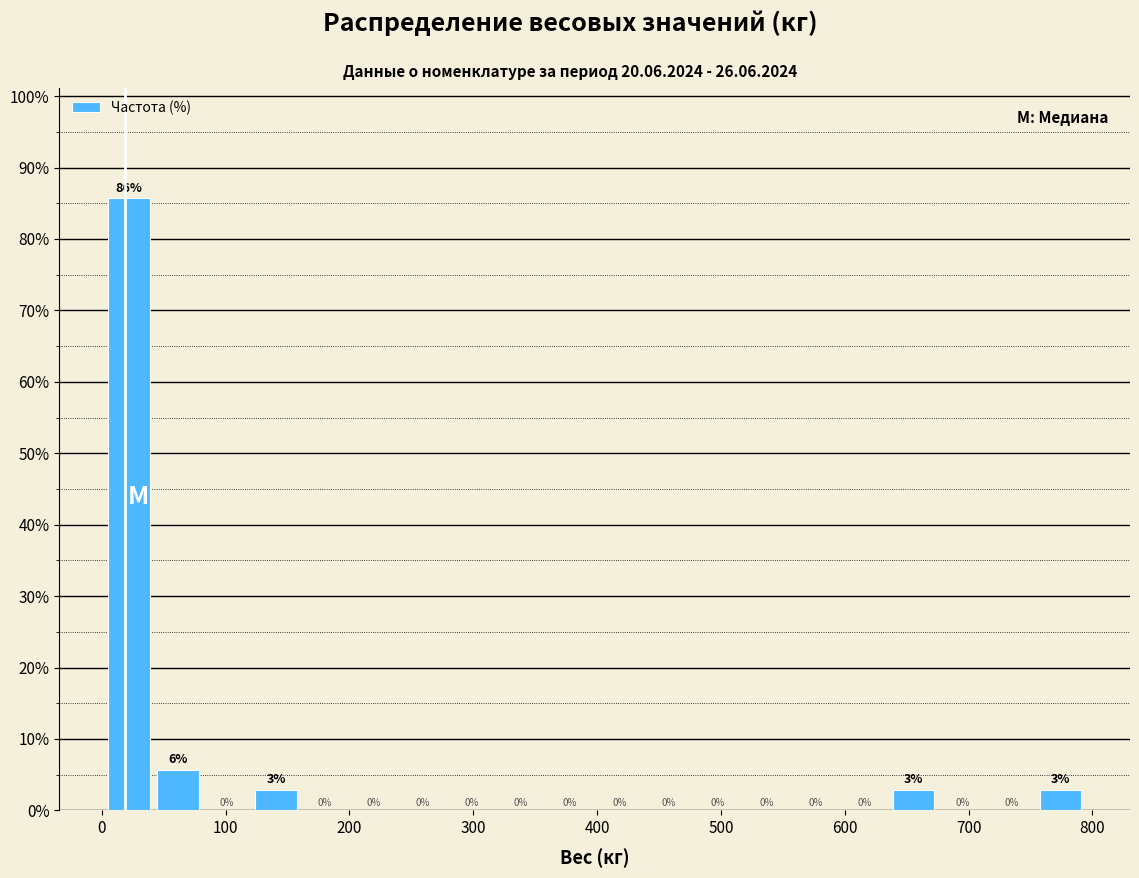

Read against the x-axis, roughly where is the centre of the tallest bar?

20